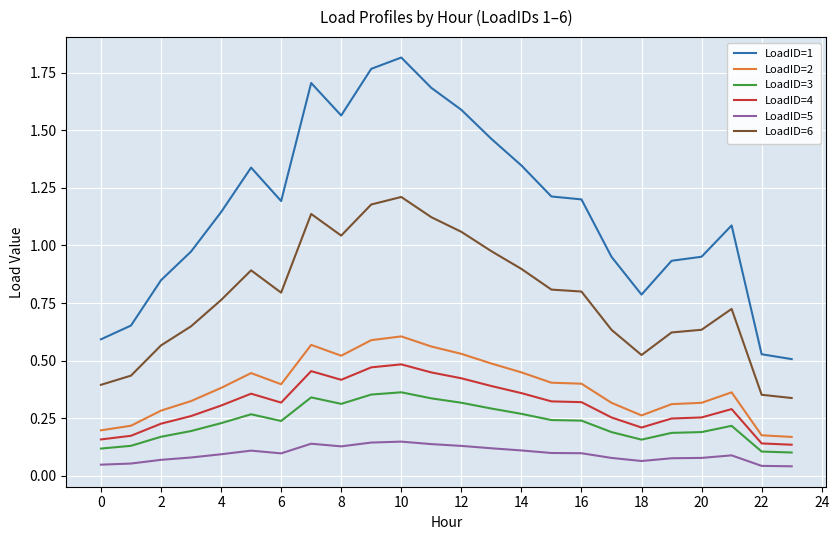

True or false: LoadID=6 and LoadID=1 cross at least once.

False